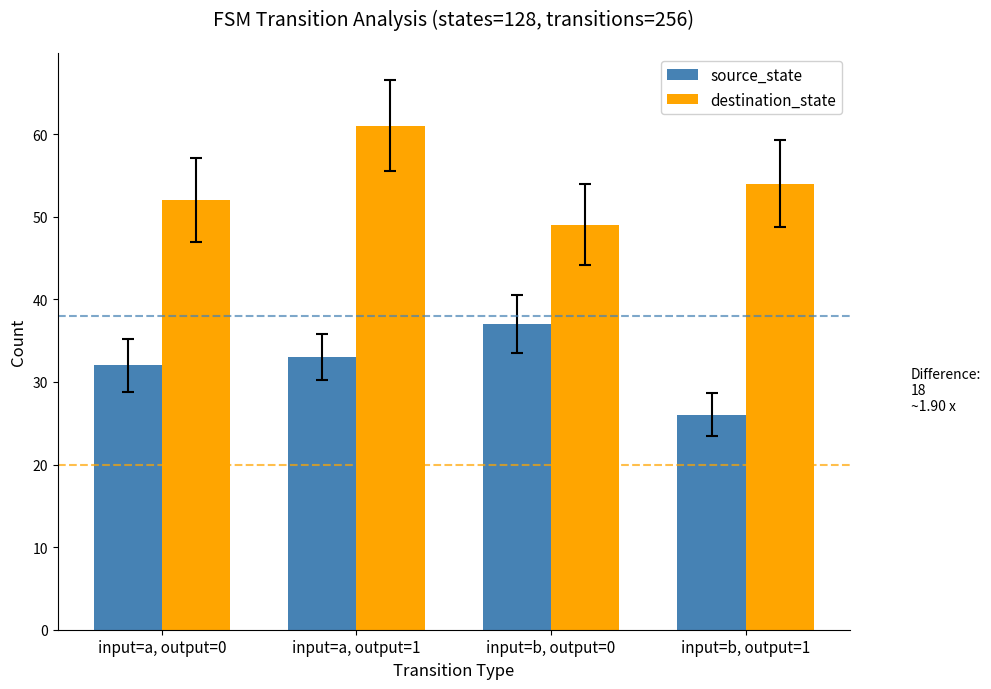

How many destination_state values are between 52 and 61?

3